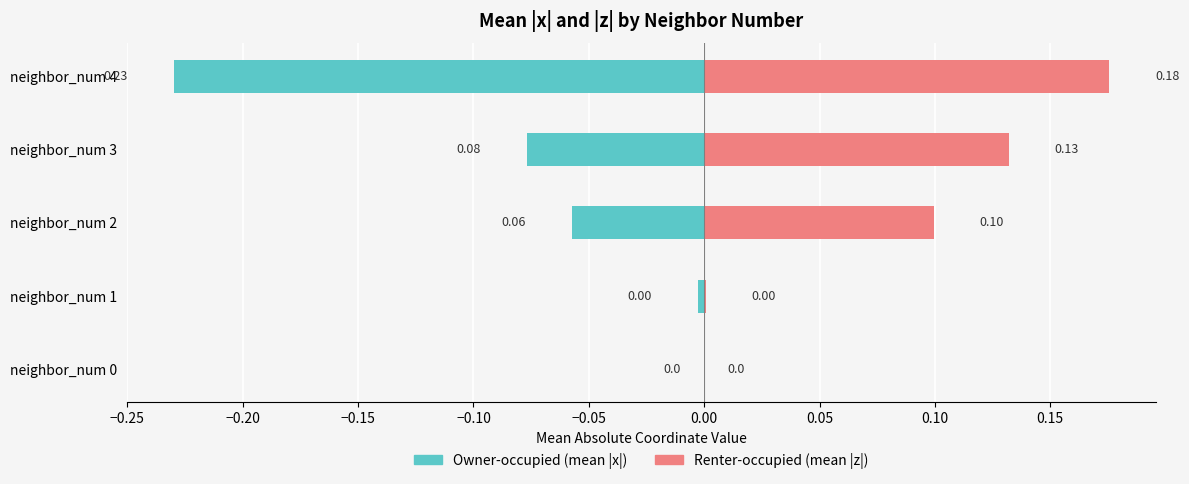

How many groups of bars are there?

5